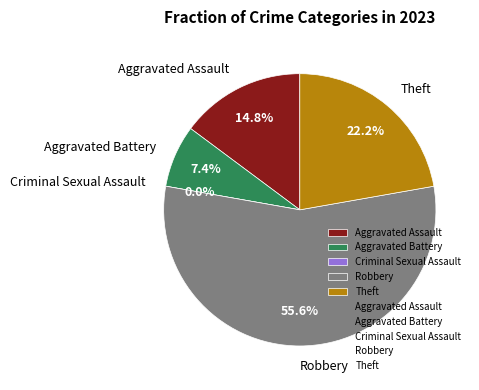

The Robbery slice represents 63% of the pie. True or false?

False